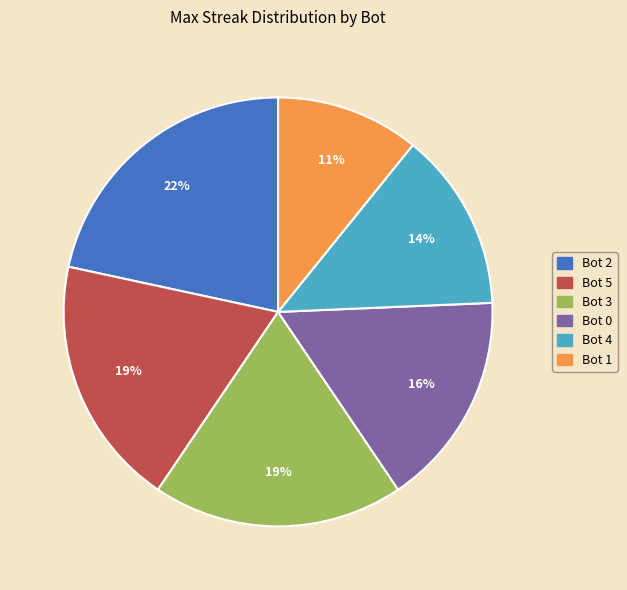

True or false: Bot 0 accounts for 16% of the total.

True